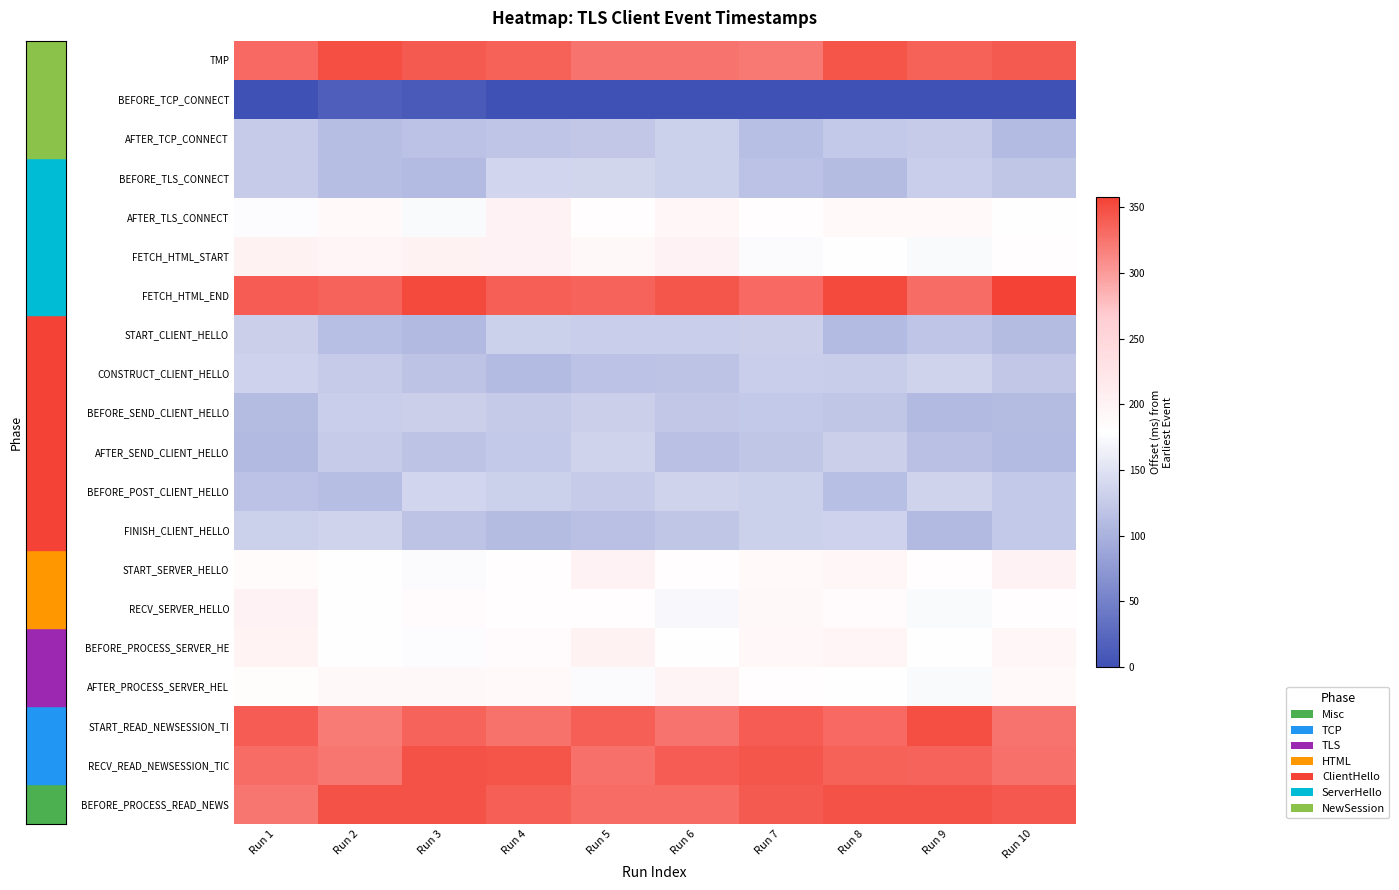

What is the spread (max minus min) of values at Run 6?

344.3